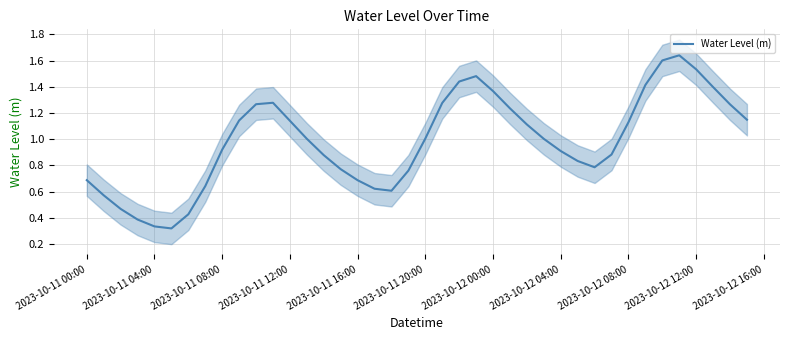

What is the value of the 33rd point from the left?

1.1